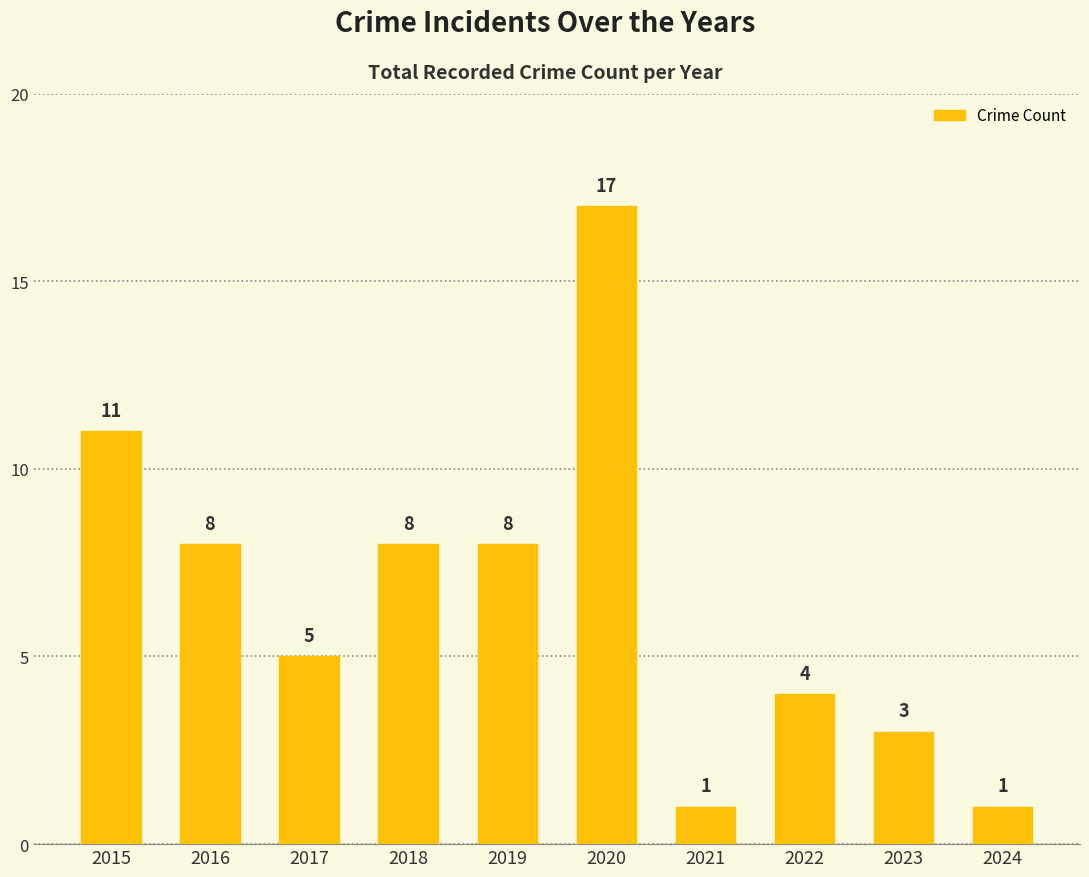

The chart shows a value of 5 at 2017. True or false?

True